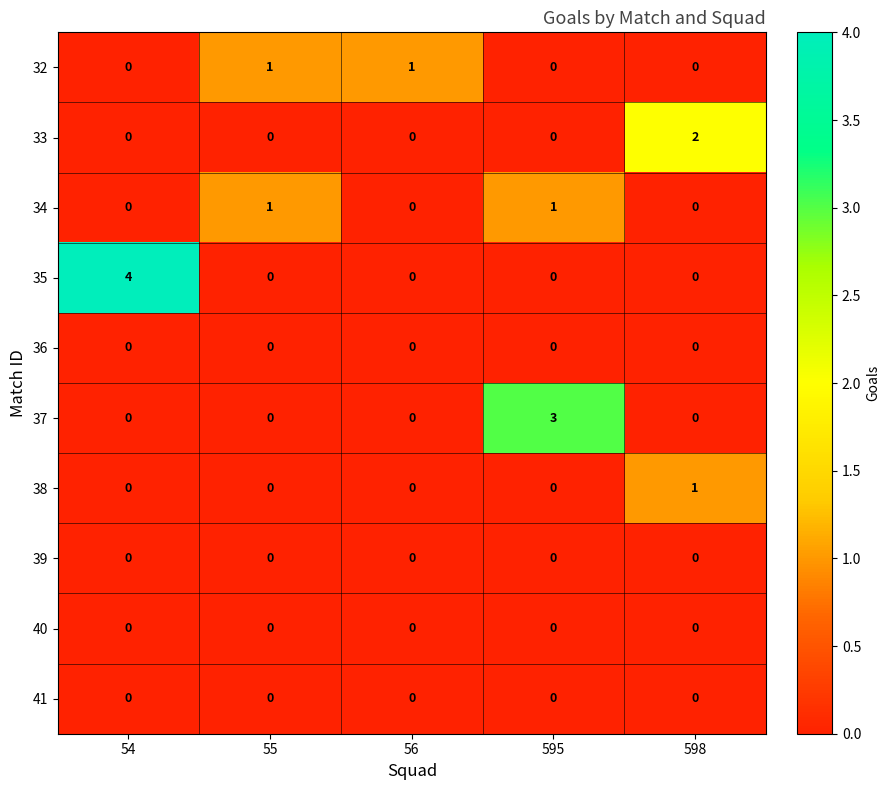

Count the 33 values in the range 0 to 1.

4